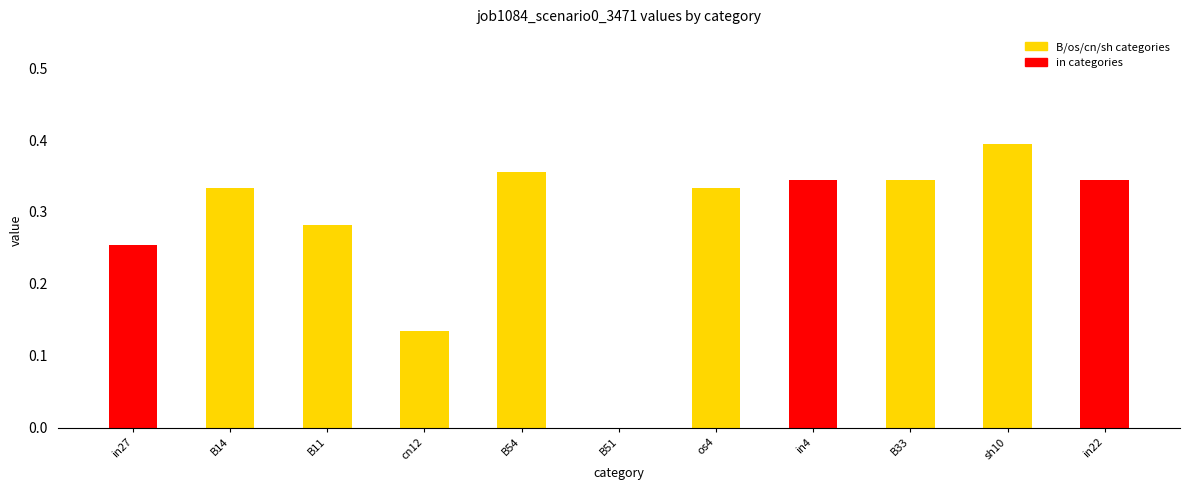

What is the sum of the values at B33 and in22?

0.7